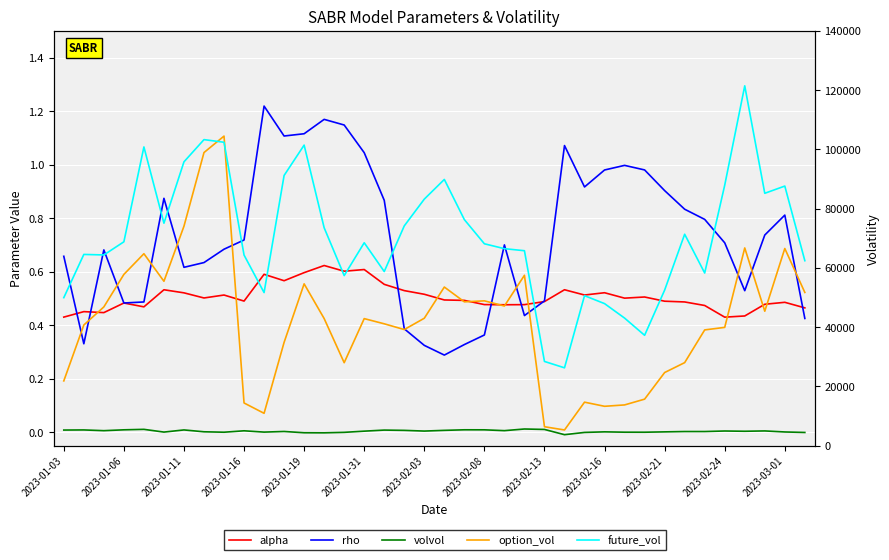

What are all the series names shown in the legend?

alpha, rho, volvol, option_vol, future_vol